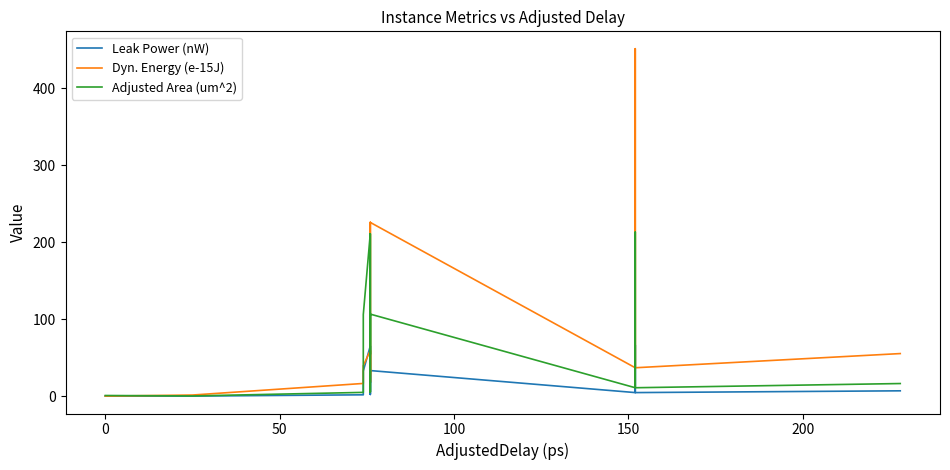

True or false: Adjusted Area (um^2) has a value of 0.8 at 0.

True